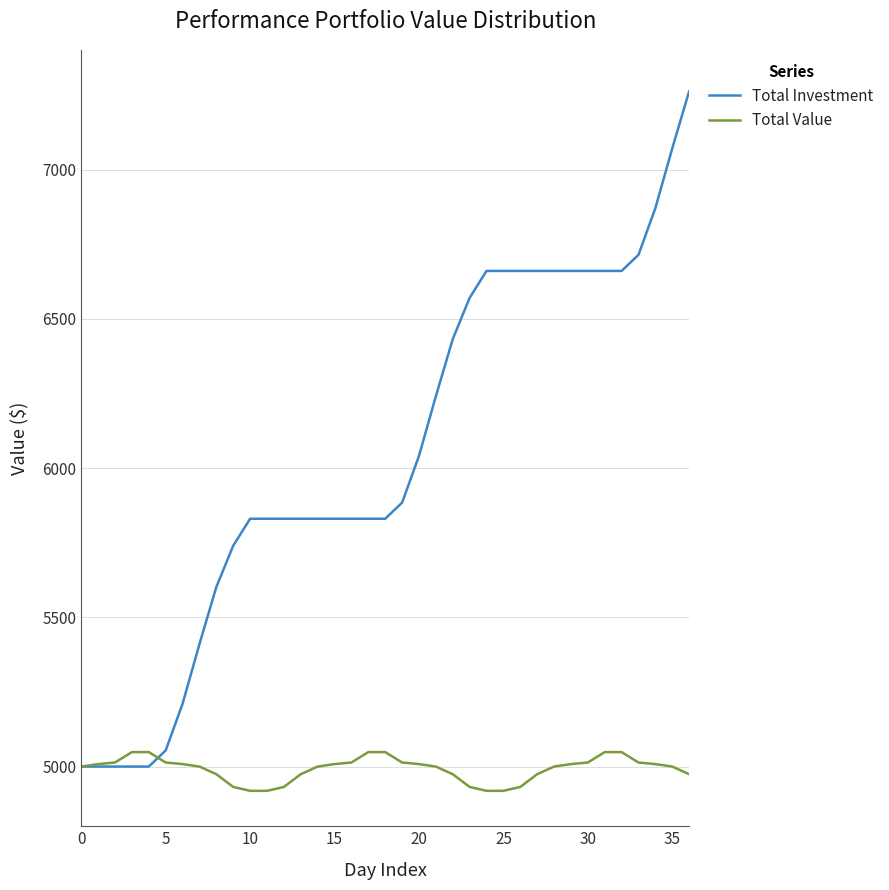

What is the lowest value of the Total Investment series?

5000.0